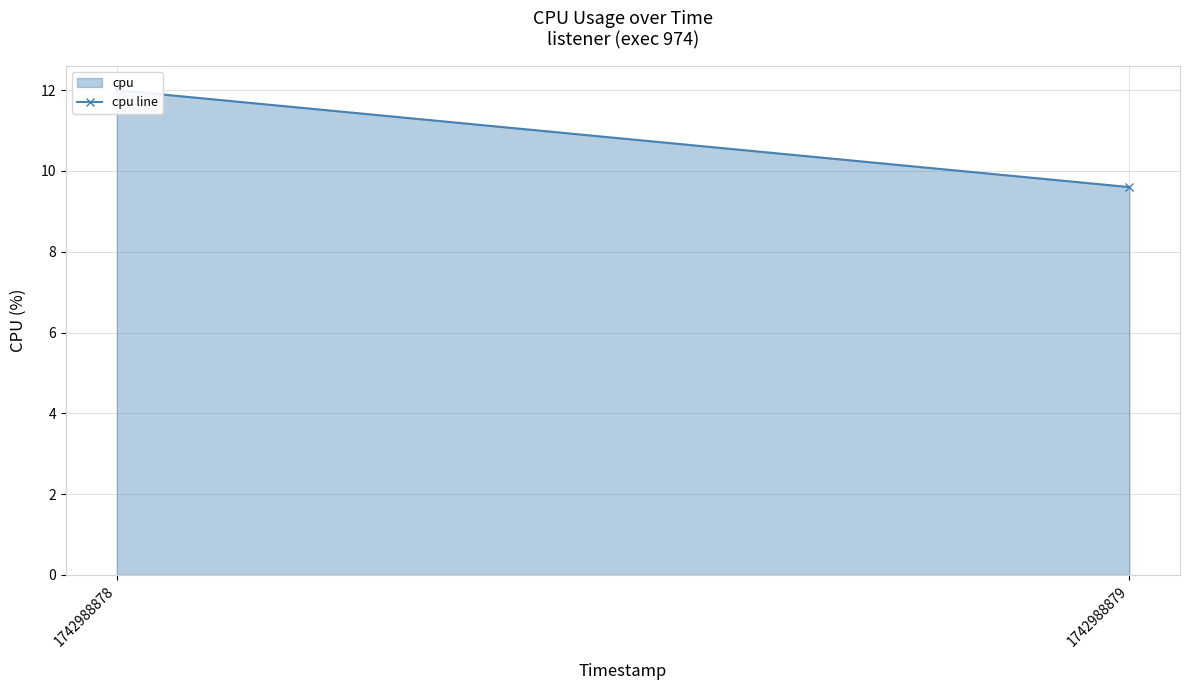

At which category does the chart reach its minimum across all series?

1742988879